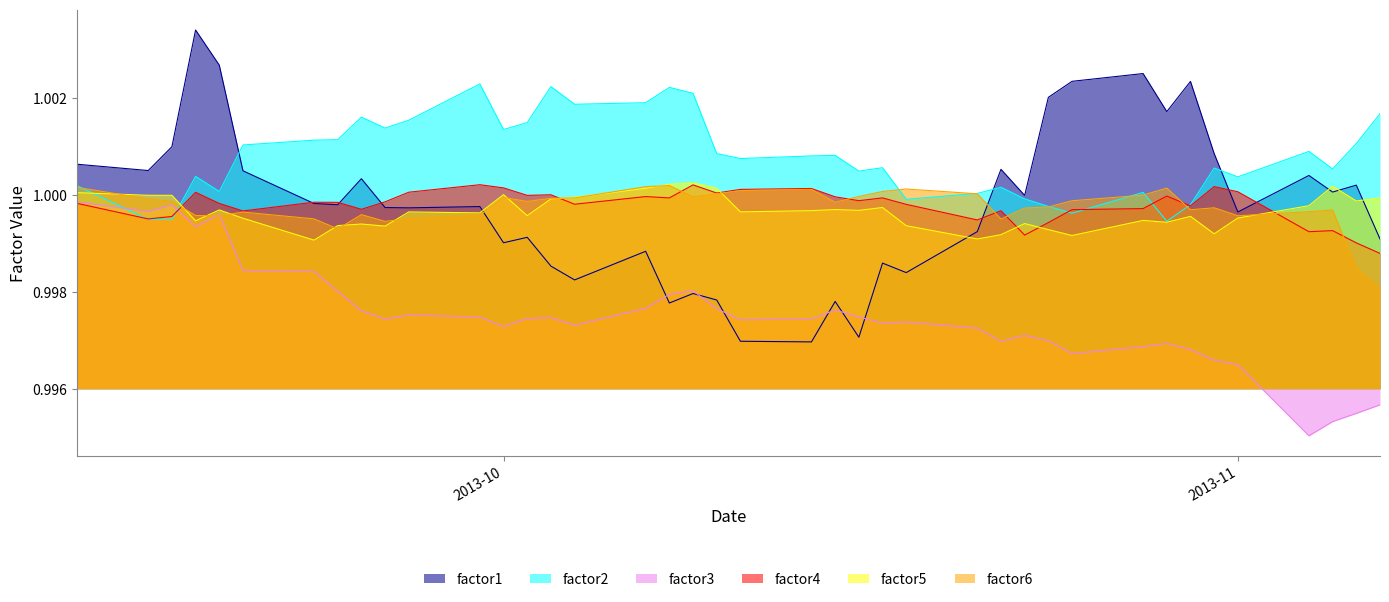

Which series has the largest total across all categories?

factor2